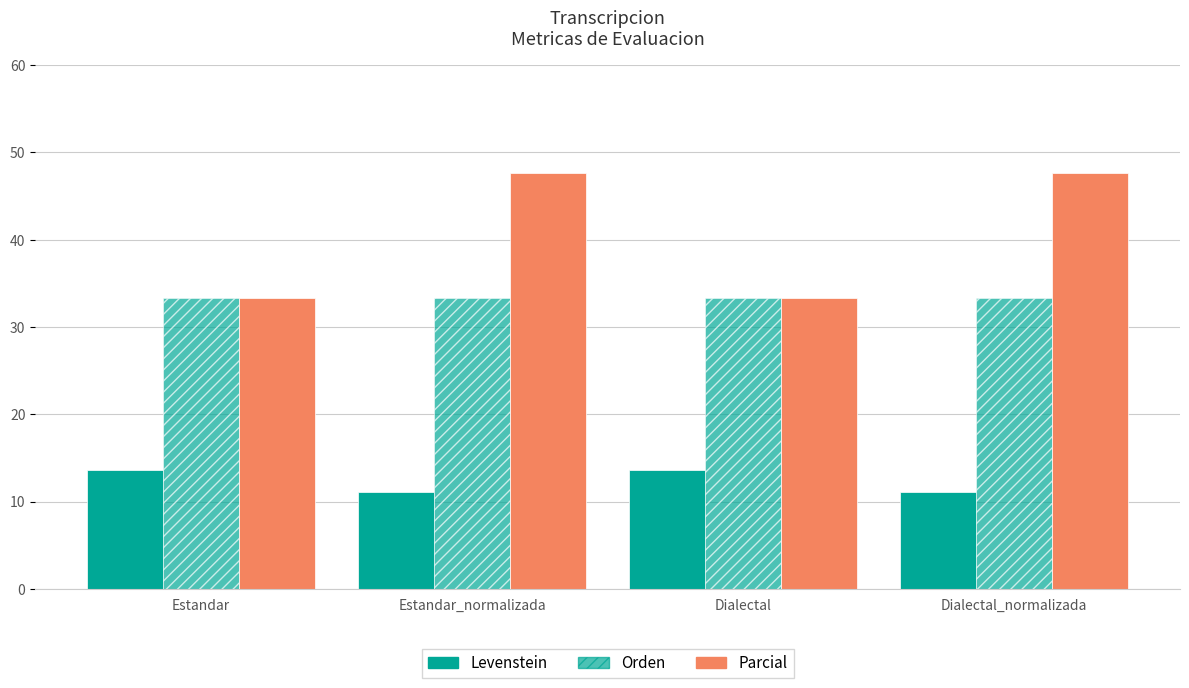

How many bars are there in each group?

3